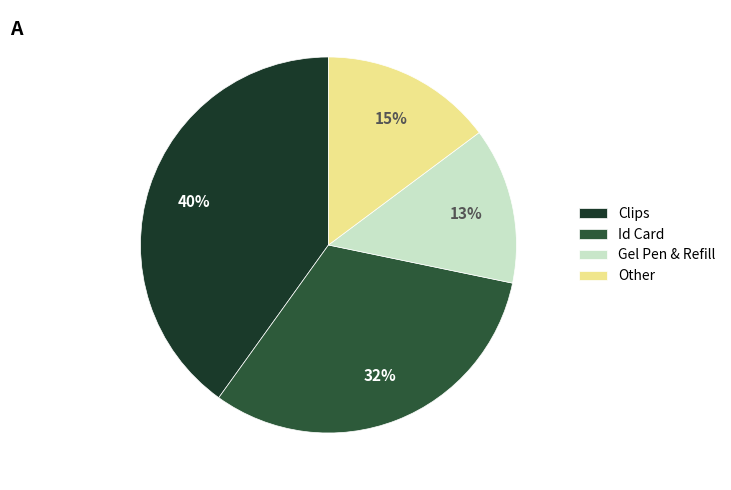

Is it true that Clips is 32% of the pie?

False